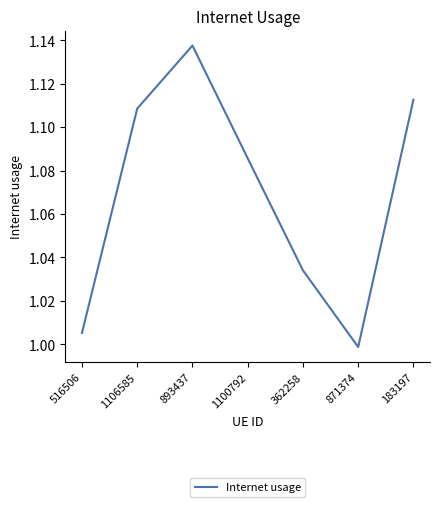

Rank the categories by value from highest to lowest.

893437, 183197, 1106585, 1100792, 362258, 516506, 871374